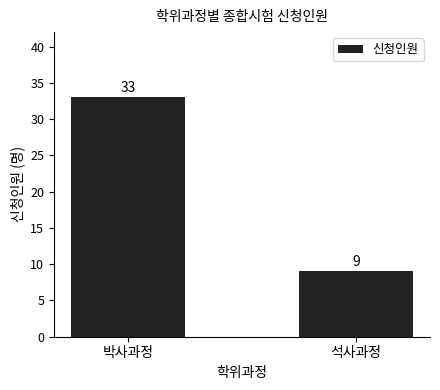

What position from the left is 석사과정?

2